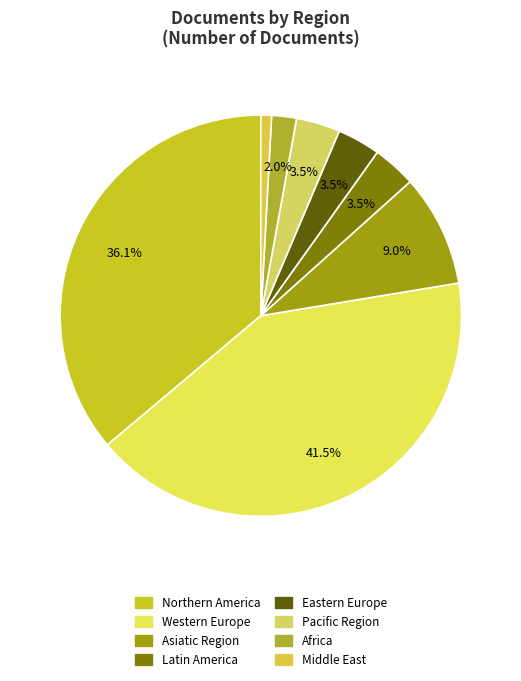

What is the smallest slice in the pie chart?

Middle East